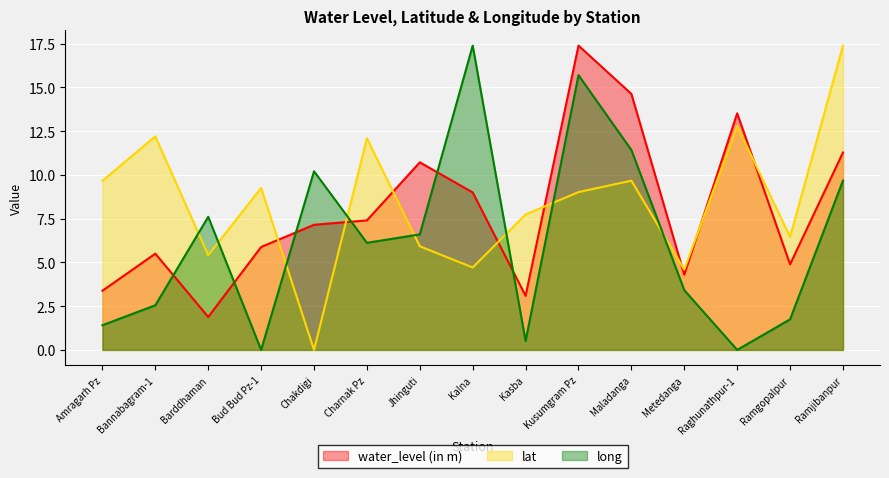

What is the total value across all series at Ramgopalpur?

13.1